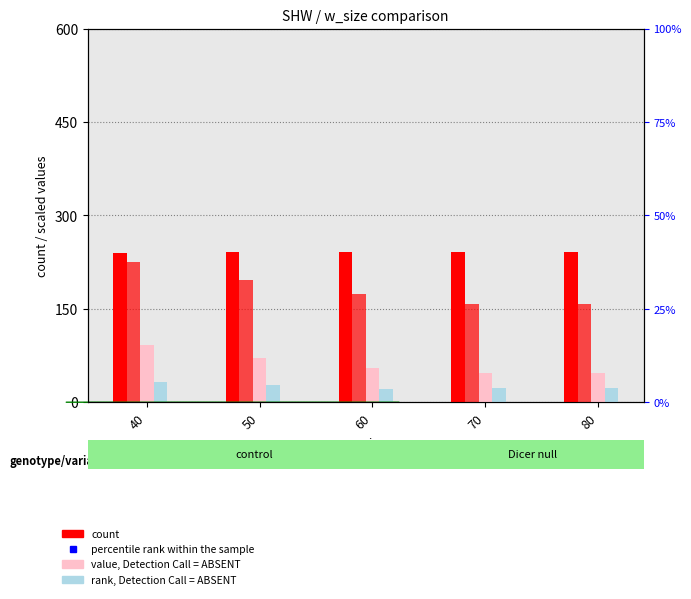

Which category has the lowest value in the DIS (value, Detection Call = ABSENT) series?

70